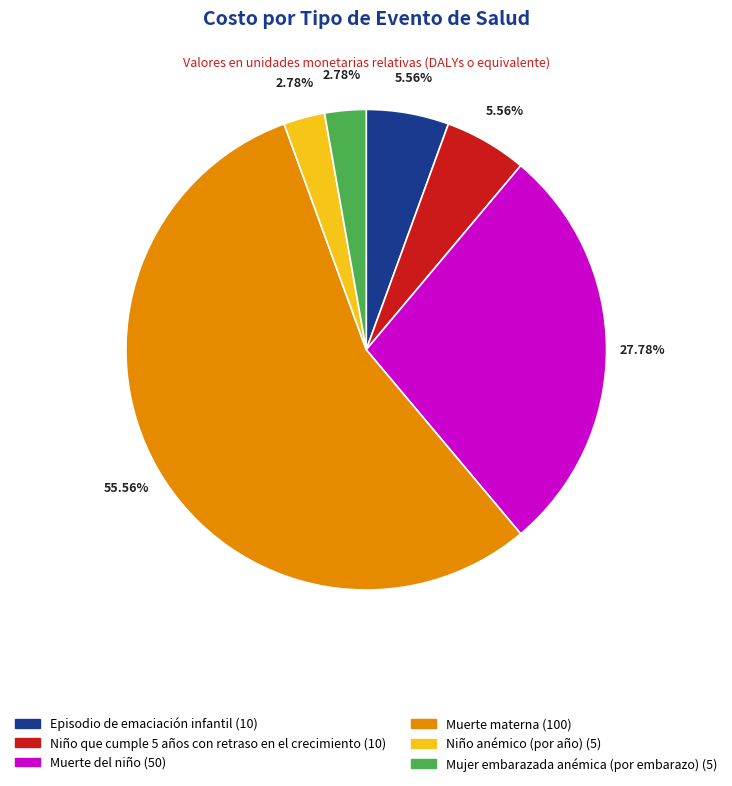

Which category has the biggest portion of the pie?

Muerte materna